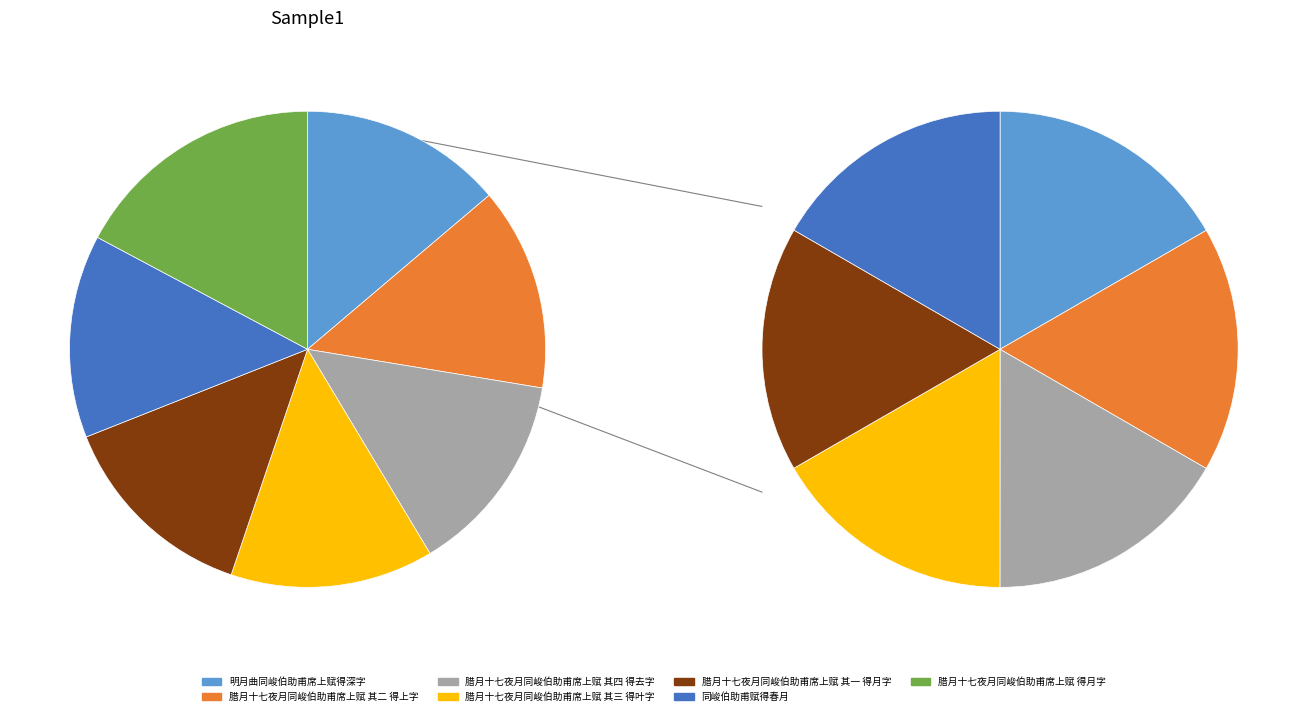

Does any single category account for the majority?

No